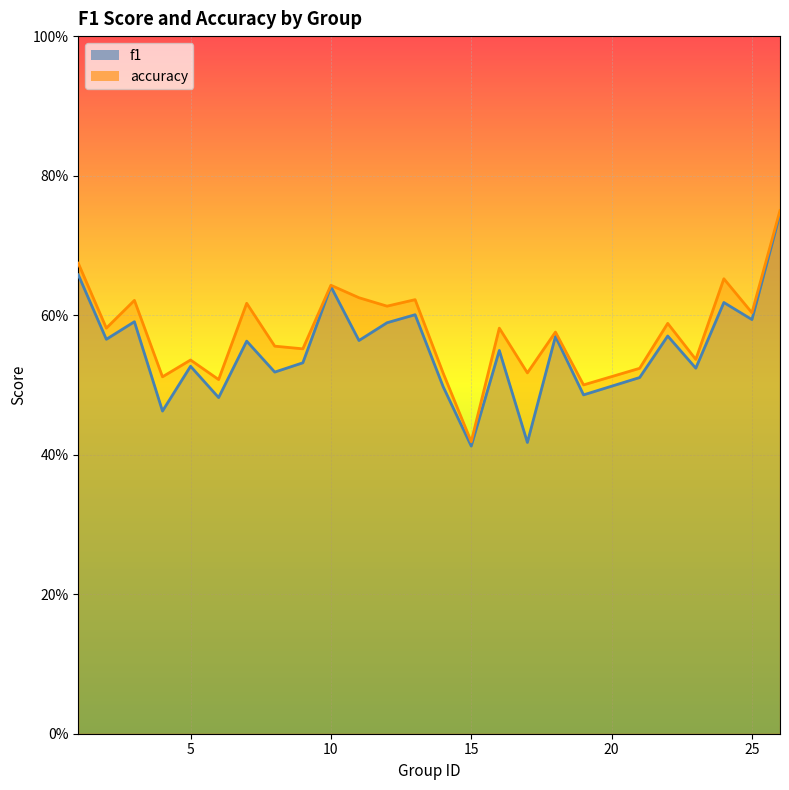

At which category is the sum across all series the highest?

26